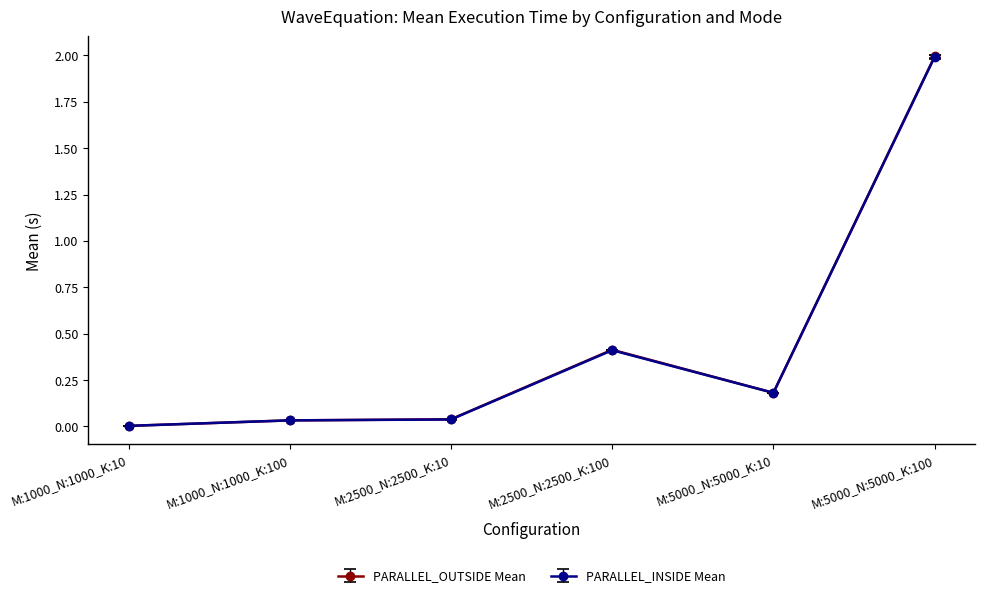

Count the number of categories in the chart.

6